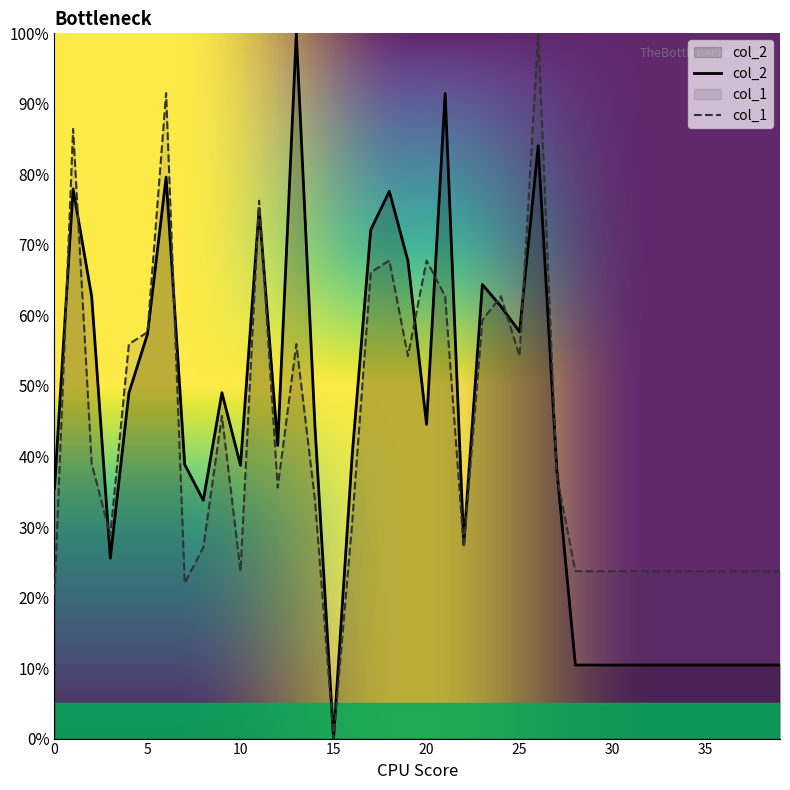

Reading left to right, what are all the values shown in this chart?

col_2: 0.4	0.8	0.6	0.3	0.5	0.6	0.8	0.4	0.3	0.5	0.4	0.8	0.4	1.0	0.4	0.0	0.4	0.7	0.8	0.7	0.4	0.9	0.3	0.6	0.6	0.6	0.8	0.4	0.1	0.1	0.1	0.1	0.1	0.1	0.1	0.1	0.1	0.1	0.1	0.1
col_1: 0.2	0.9	0.4	0.3	0.6	0.6	0.9	0.2	0.3	0.5	0.2	0.8	0.4	0.6	0.3	0.0	0.3	0.7	0.7	0.5	0.7	0.6	0.3	0.6	0.6	0.5	1.0	0.4	0.2	0.2	0.2	0.2	0.2	0.2	0.2	0.2	0.2	0.2	0.2	0.2